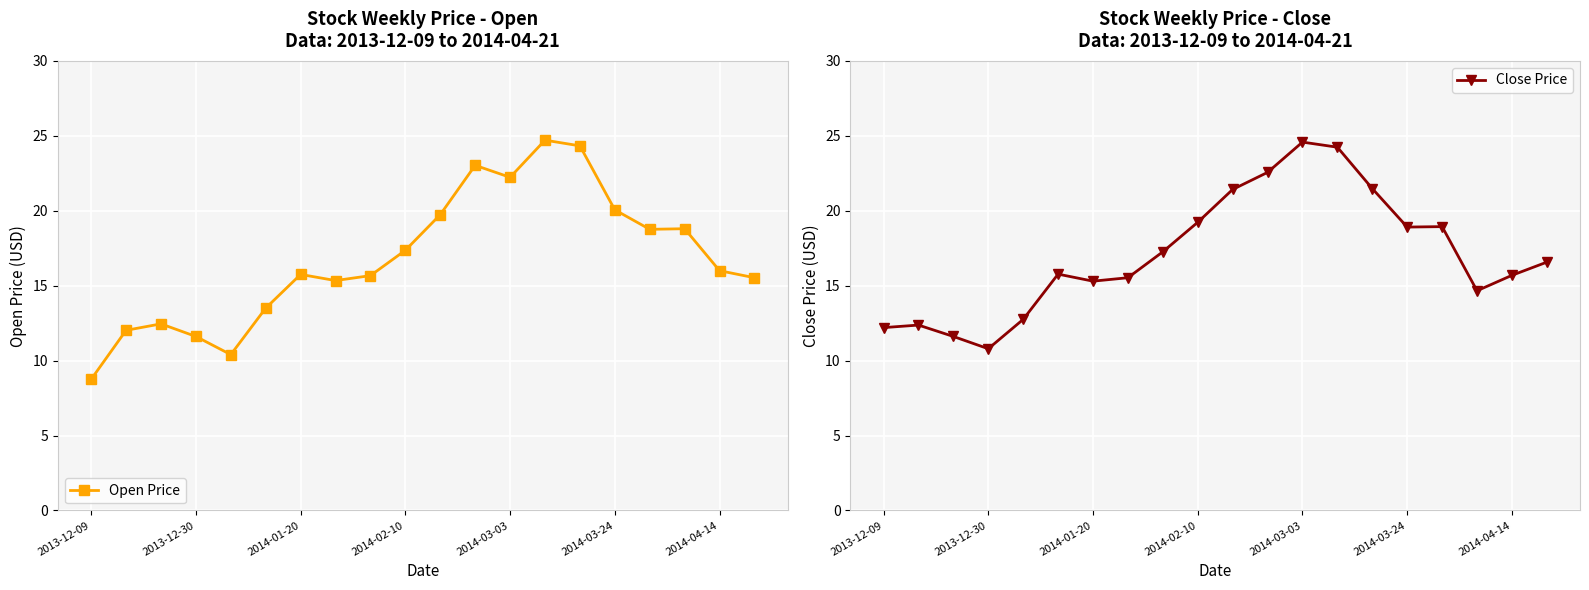

What is the minimum value shown in the chart?

8.8